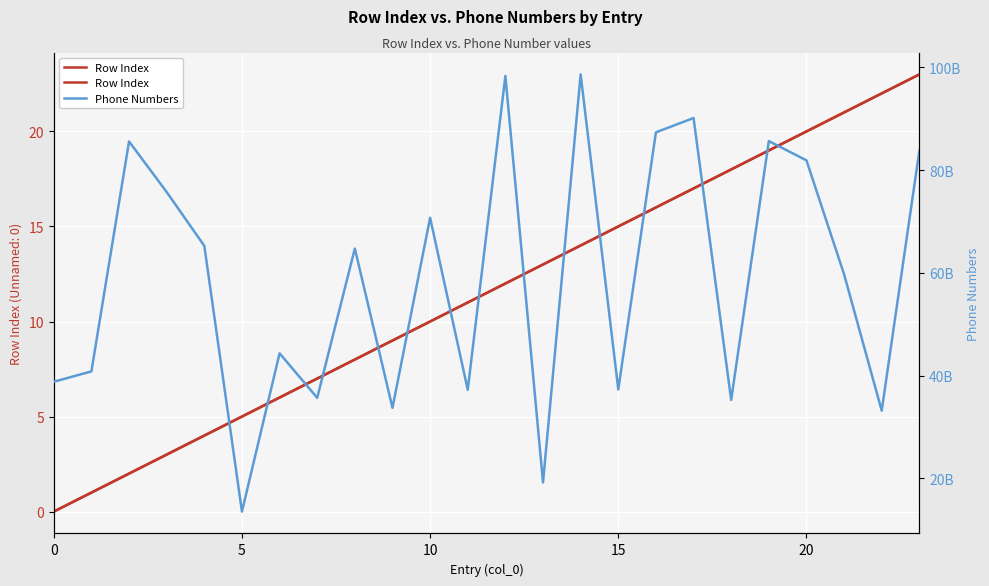

What is the sum of the Row Index values at 11 and 19?

30